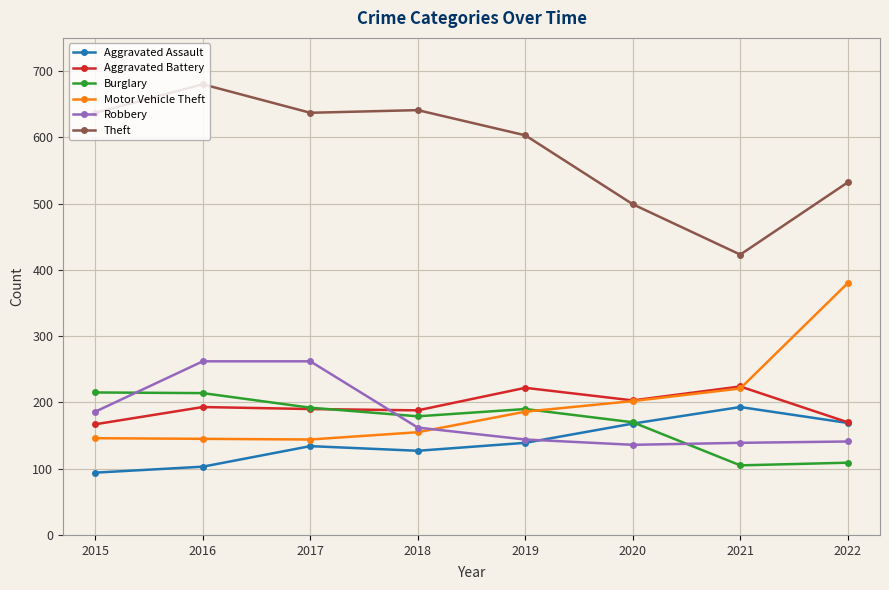

The value of Aggravated Battery at 2020 is 76. True or false?

False